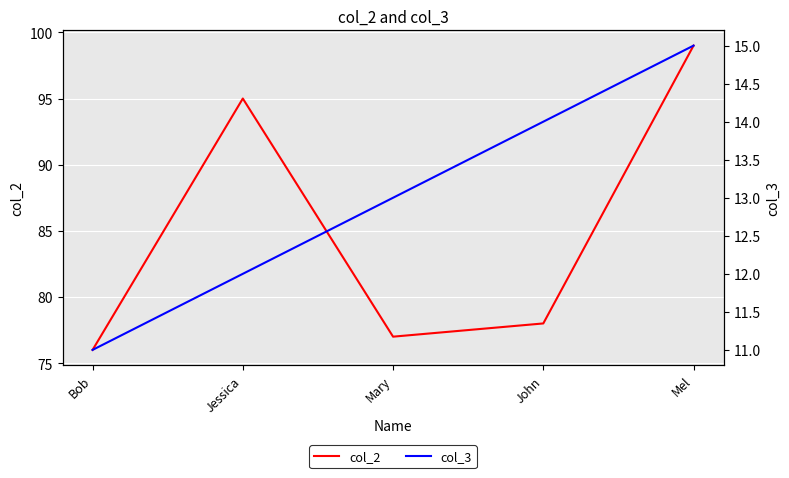

Count the number of data series in this chart.

2